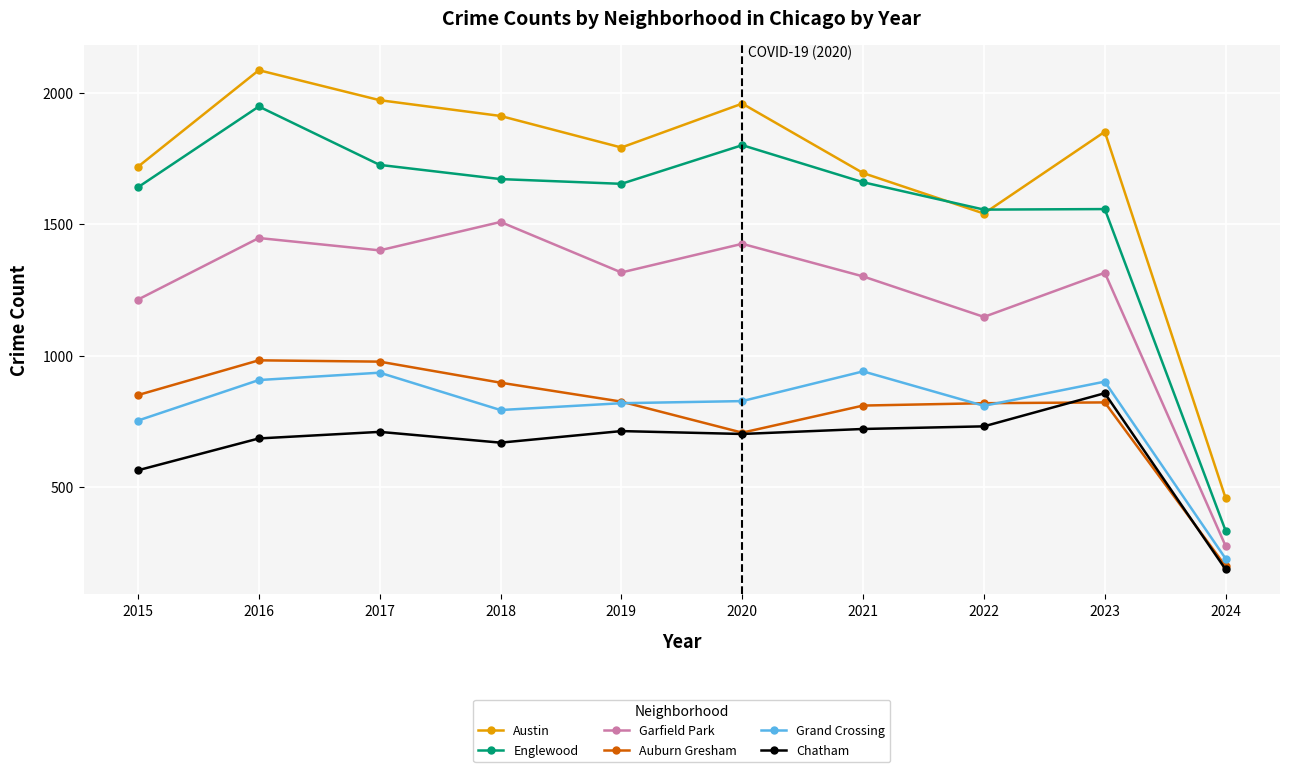

At which label is Chatham closest to 523?

2015